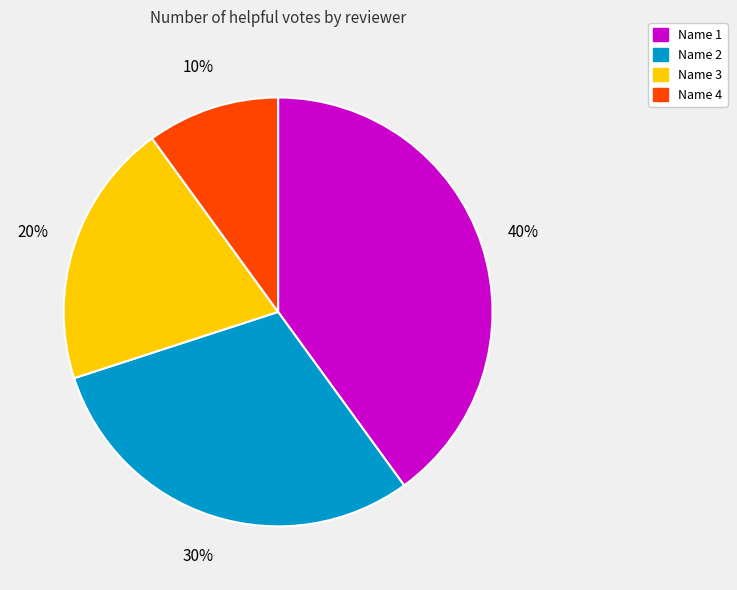

Does Name 2 account for over 50% of the chart?

No